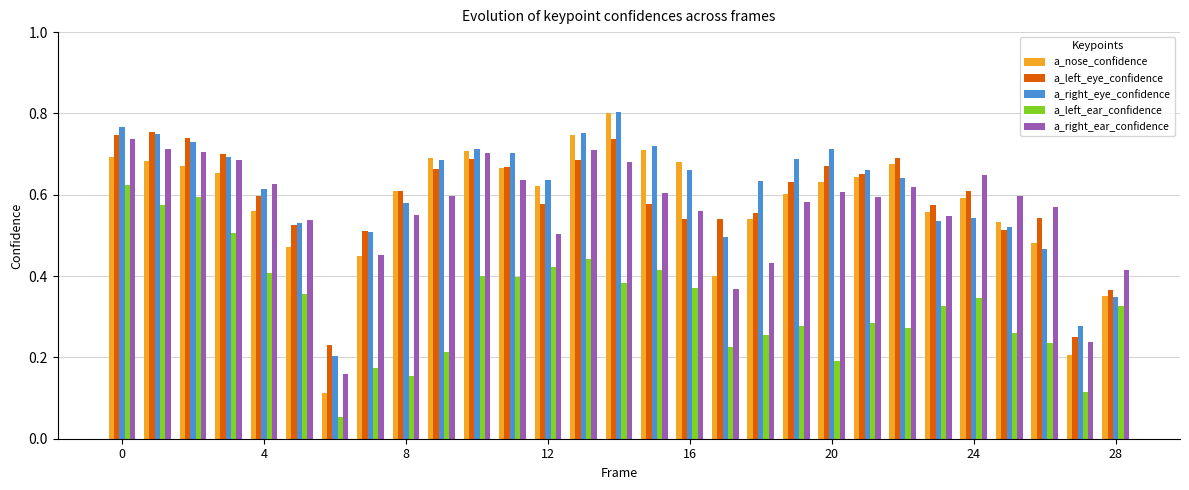

Which series has the largest range (max minus min)?

a_nose_confidence